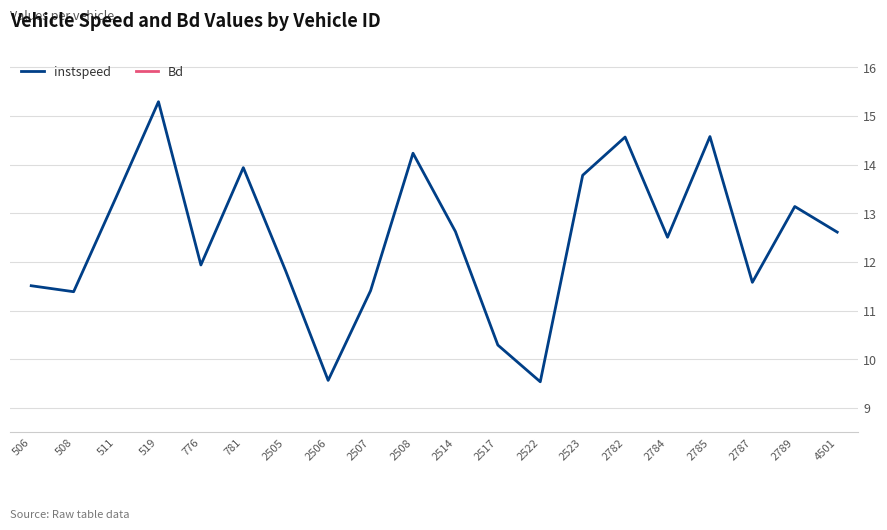

What is the sum of all Bd values?

10.2